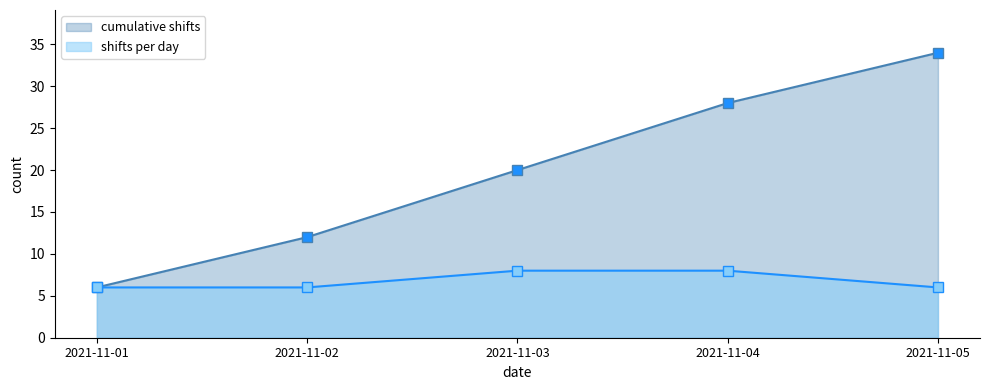

Rank the series at 2021-11-02 from lowest to highest value.

shifts per day, cumulative shifts